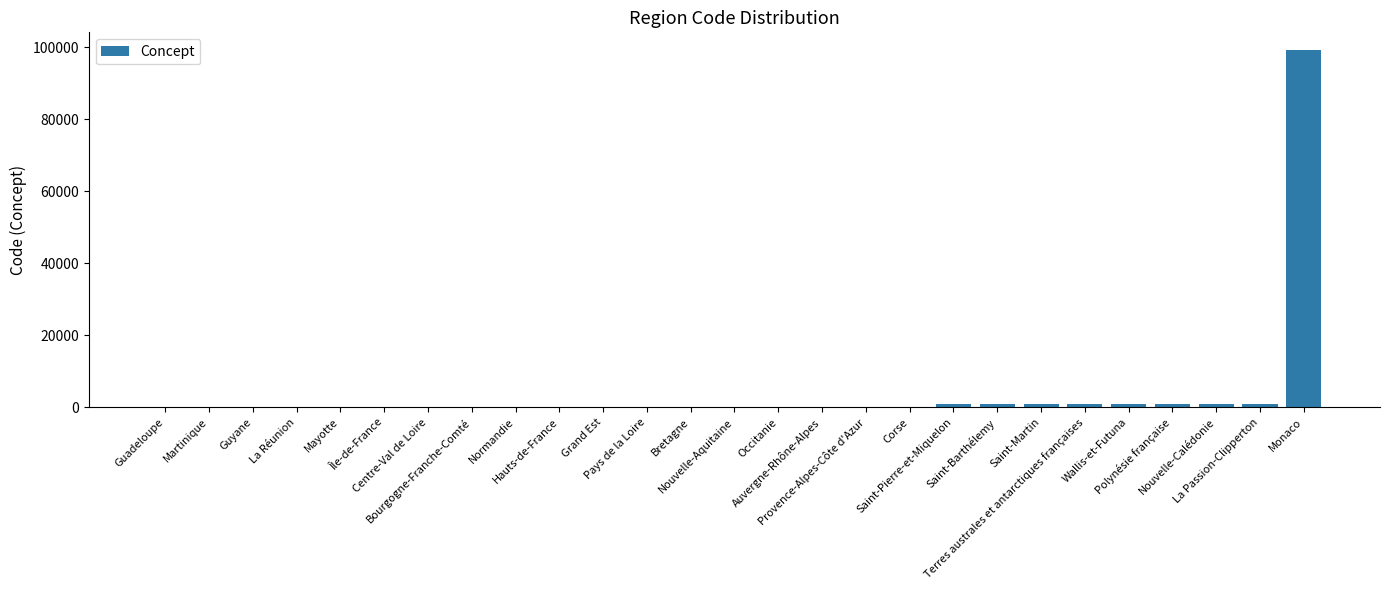

What is the sum of all values?

107711